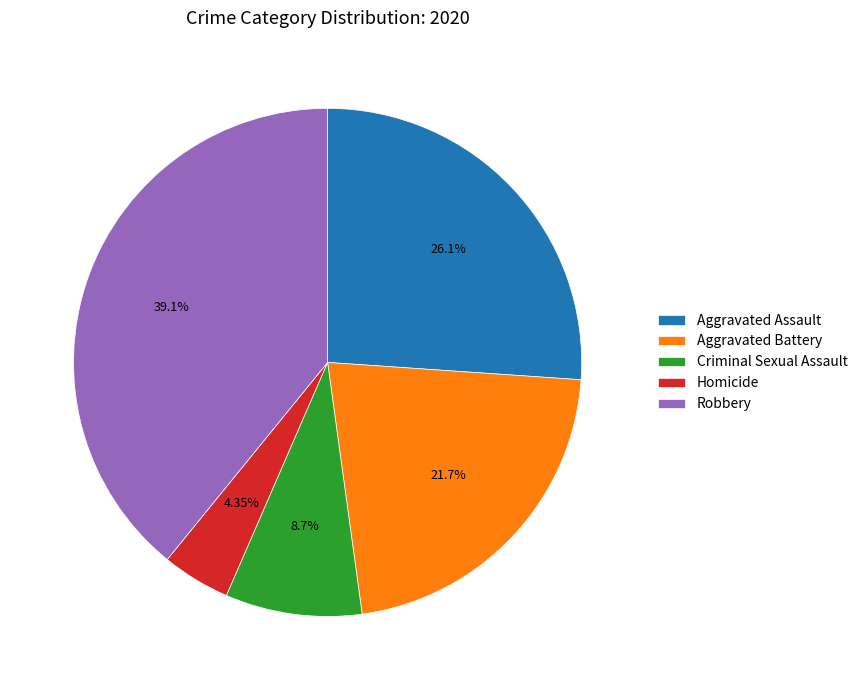

Rank the categories by value from highest to lowest.

Robbery, Aggravated Assault, Aggravated Battery, Criminal Sexual Assault, Homicide